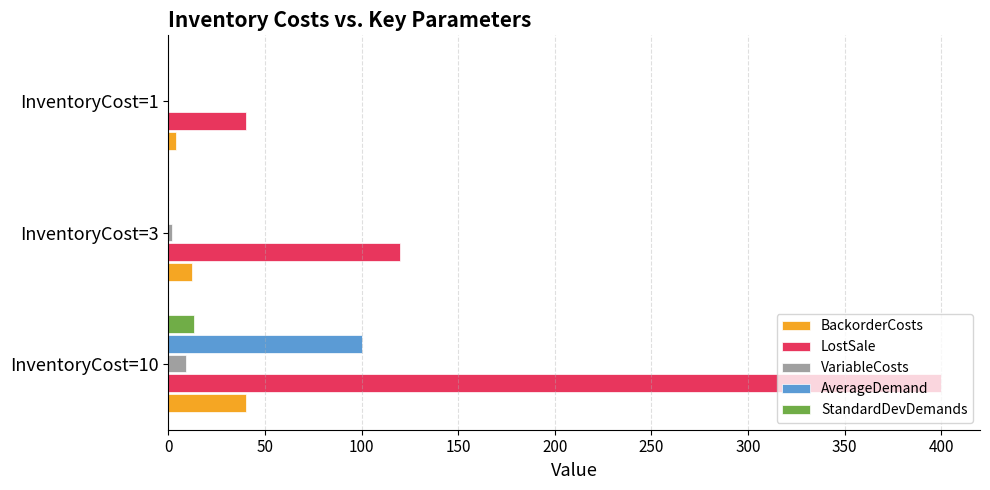

How many series are shown in this chart?

5